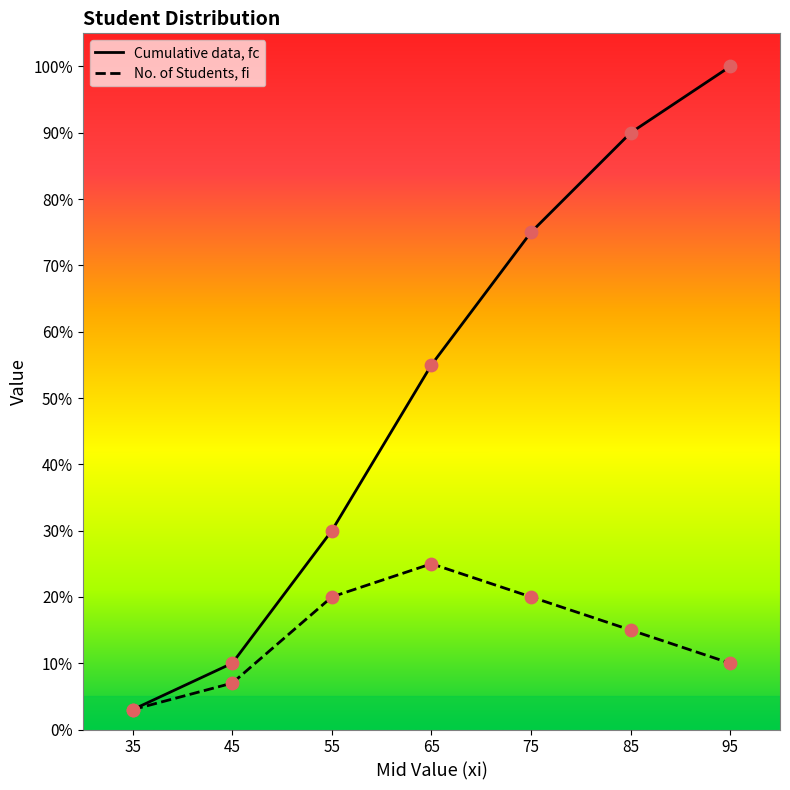

What are all the series names shown in the legend?

Cumulative data, fc, No. of Students, fi